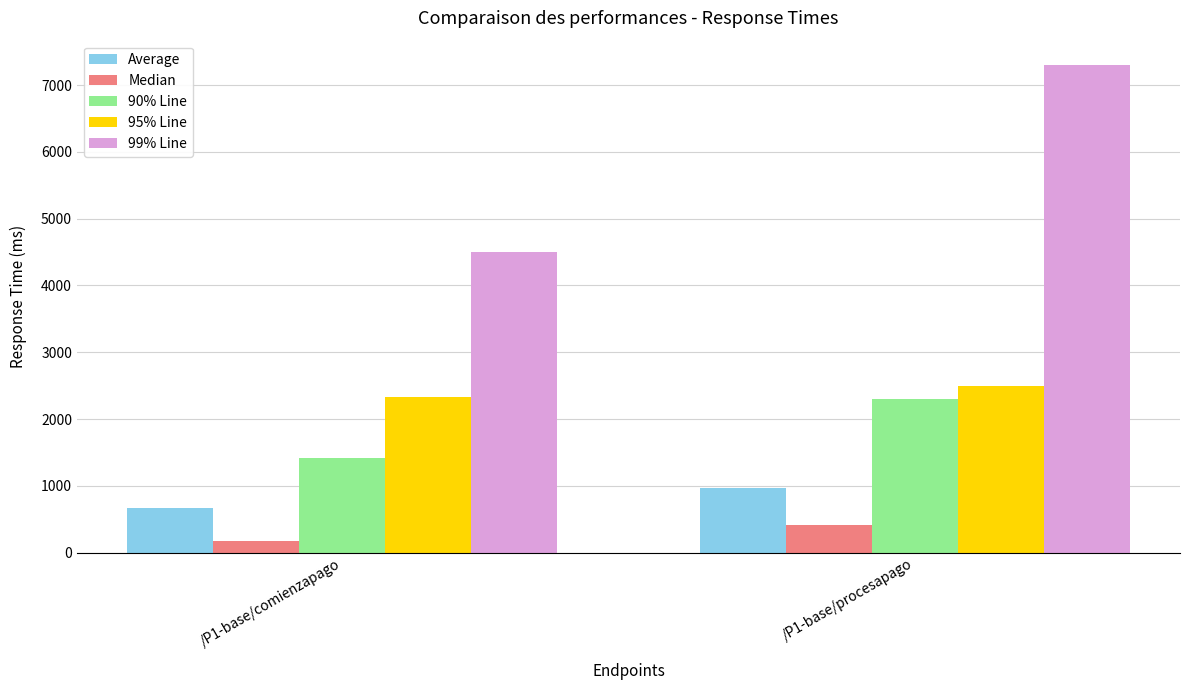

What is the difference between the highest and lowest values at /P1-base/procesapago?

6881